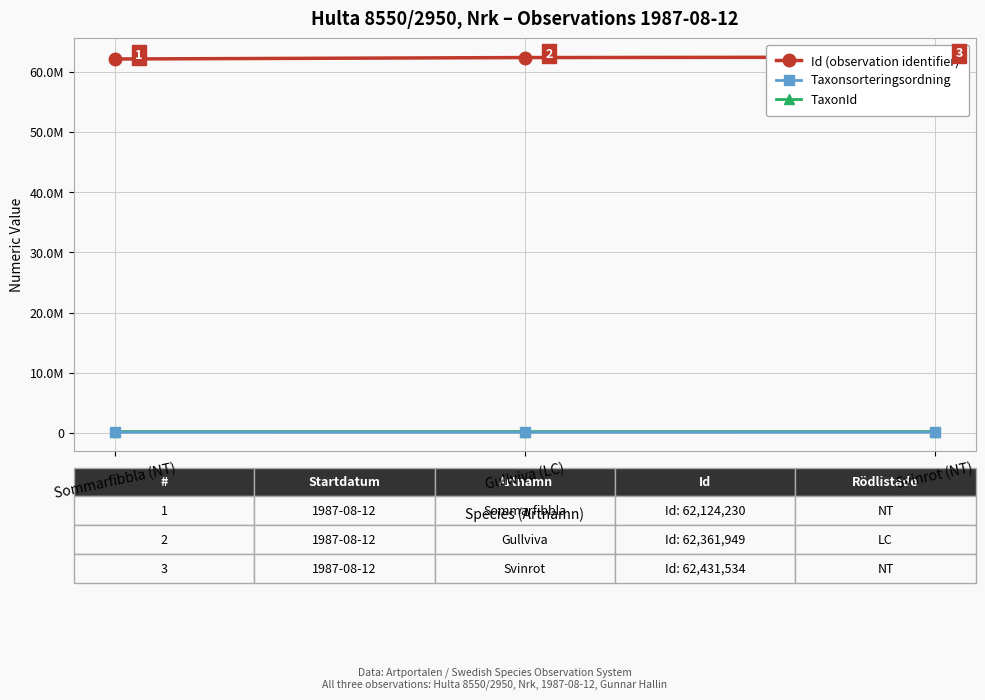

Does the chart display data point markers on the line(s)?

Yes